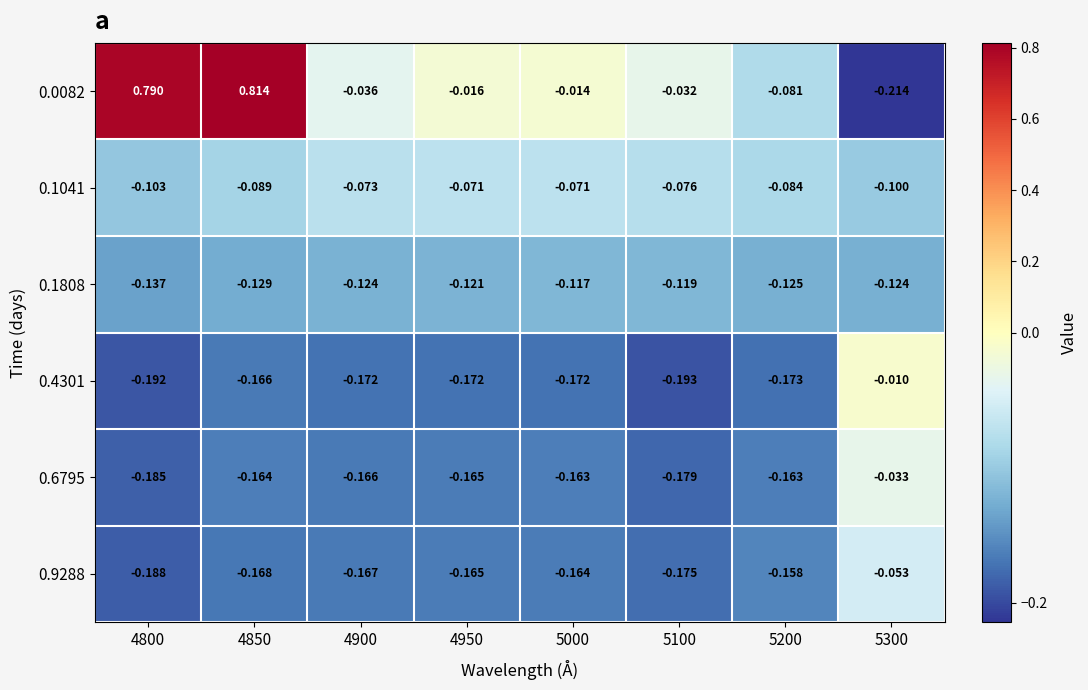

How many categories are shown in the chart?

8